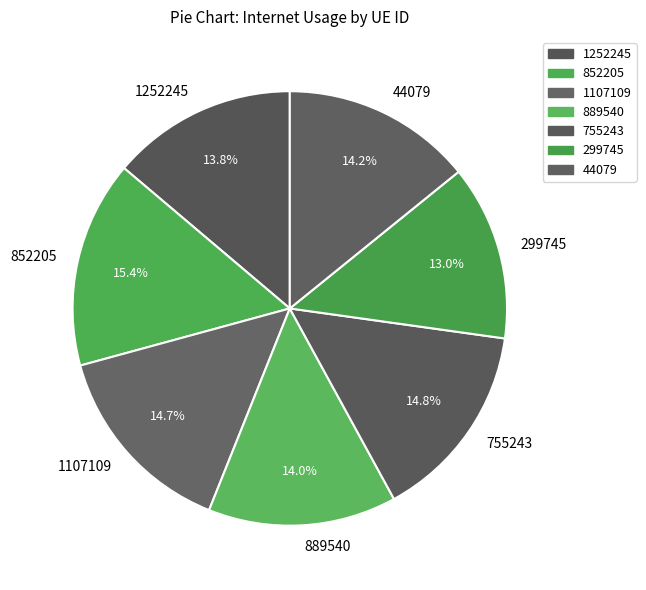

Is it true that 889540 is 23% of the pie?

False